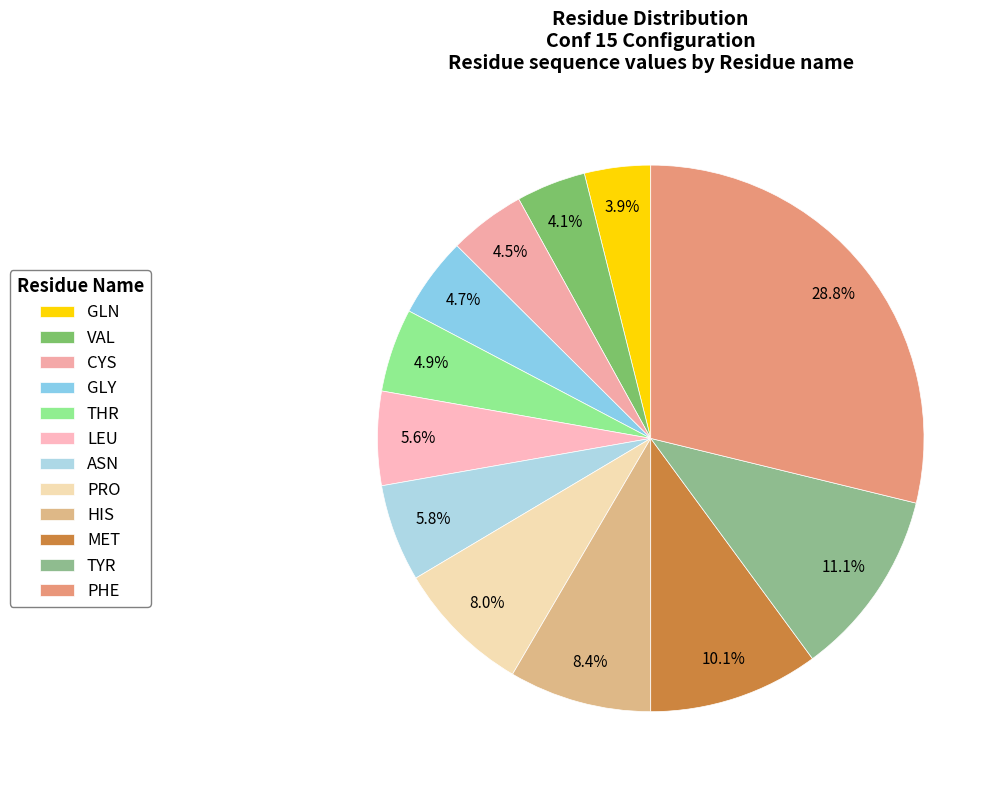

Is the sum of THR and TYR greater than half?

No